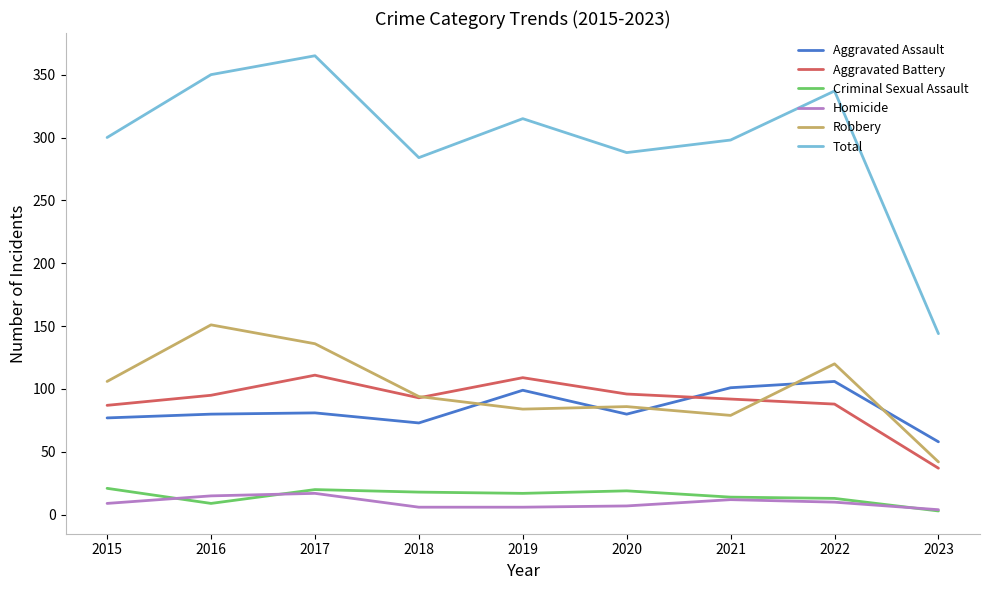

Rank the series at 2015 from highest to lowest value.

Total, Robbery, Aggravated Battery, Aggravated Assault, Criminal Sexual Assault, Homicide